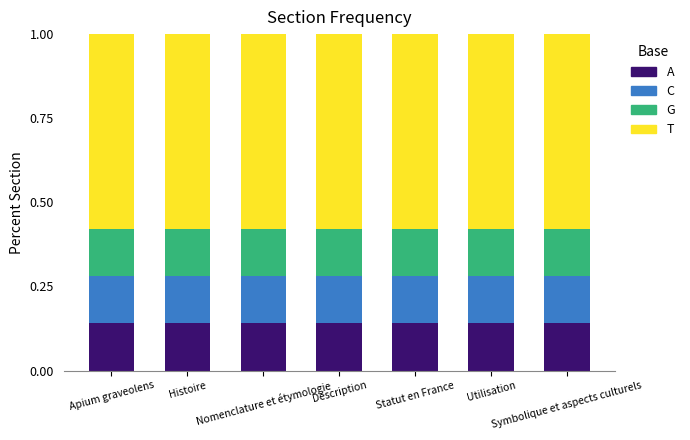

At how many categories does at least one series exceed 0?

7